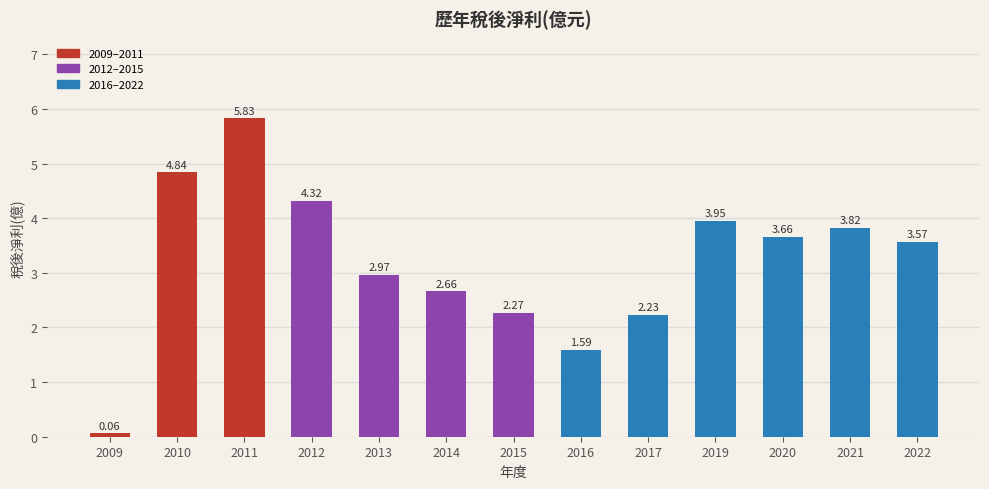

Between 2012 and 2014, which is larger?

2012